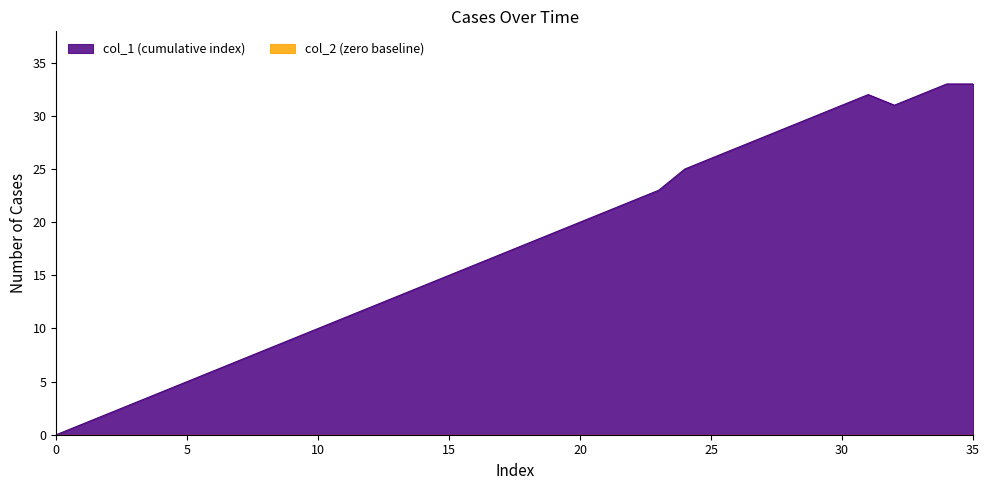

What is the label of the 32nd point from the left?

31